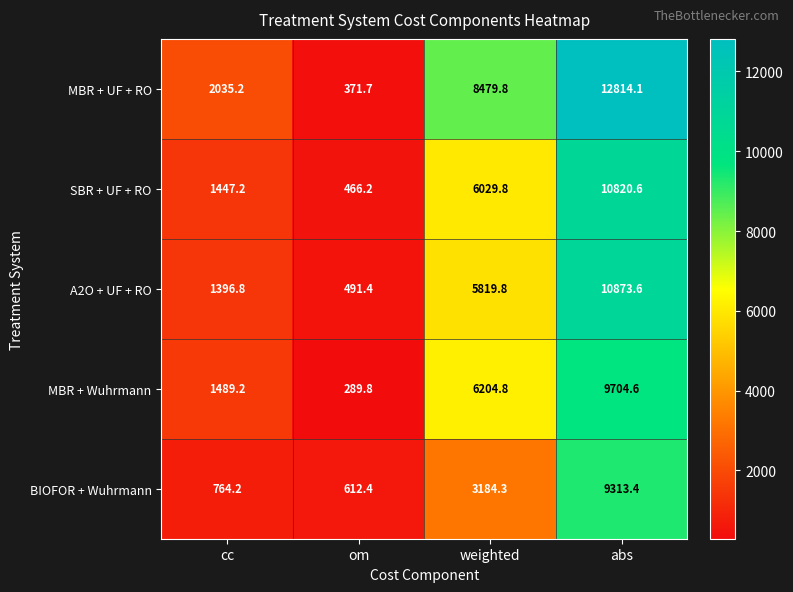

At how many categories does at least one series exceed 9530?

1